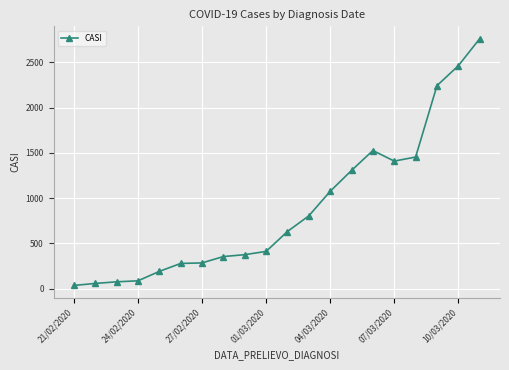

True or false: there are more than 0 points higher than both neighbors.

True